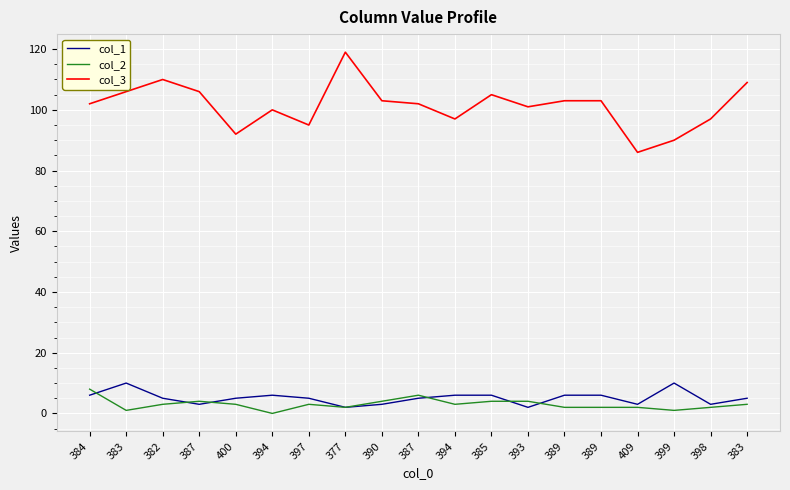

What is the value of the col_1 point at the 15th from the left?

6